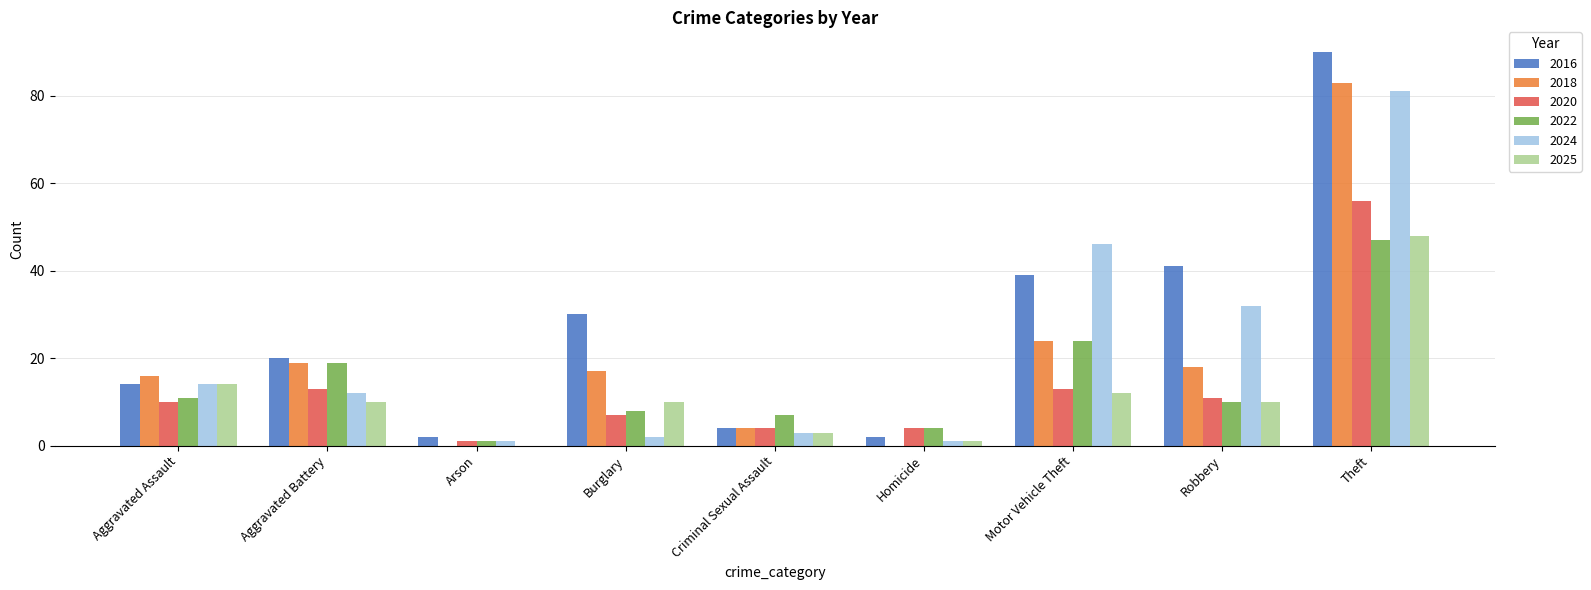

What is the greatest value displayed?

90